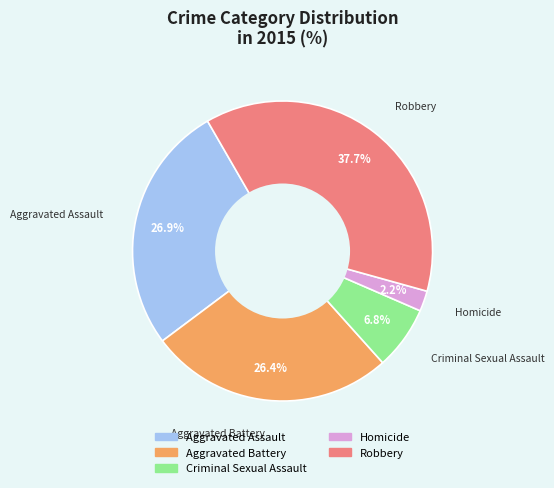

Which category has the smallest portion of the pie?

Homicide